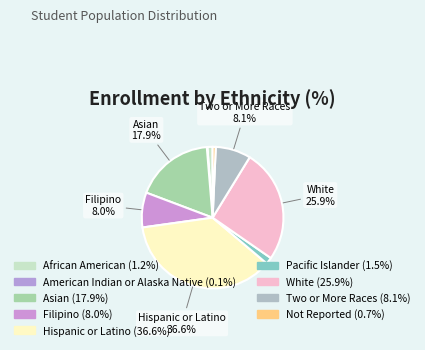

Which slice is the smallest?

American Indian or Alaska Native